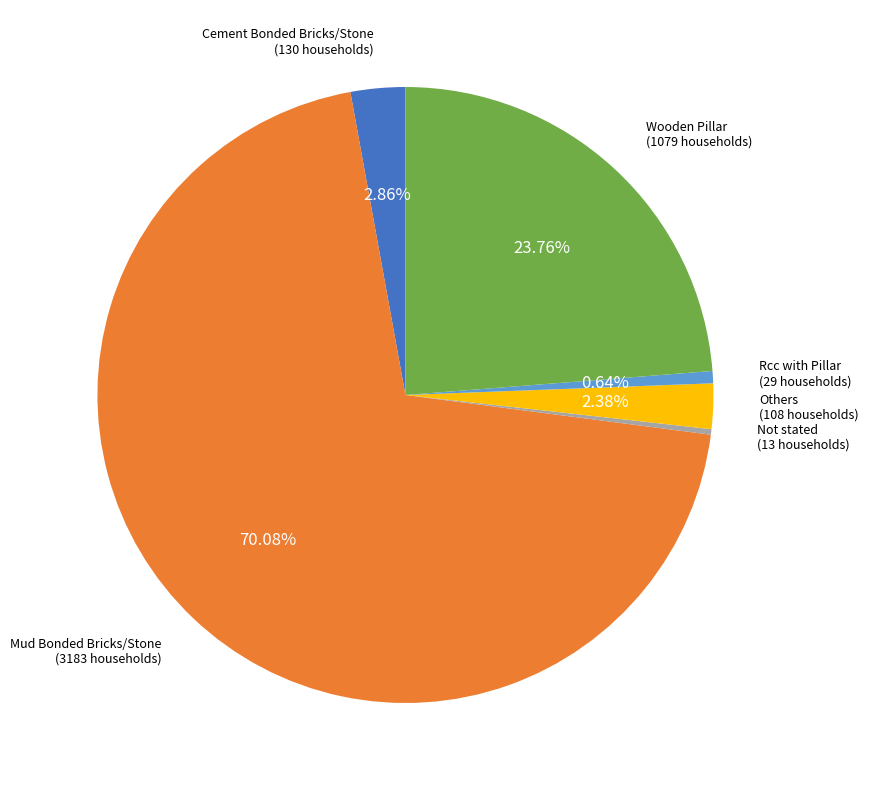

How many slices are in this pie chart?

6